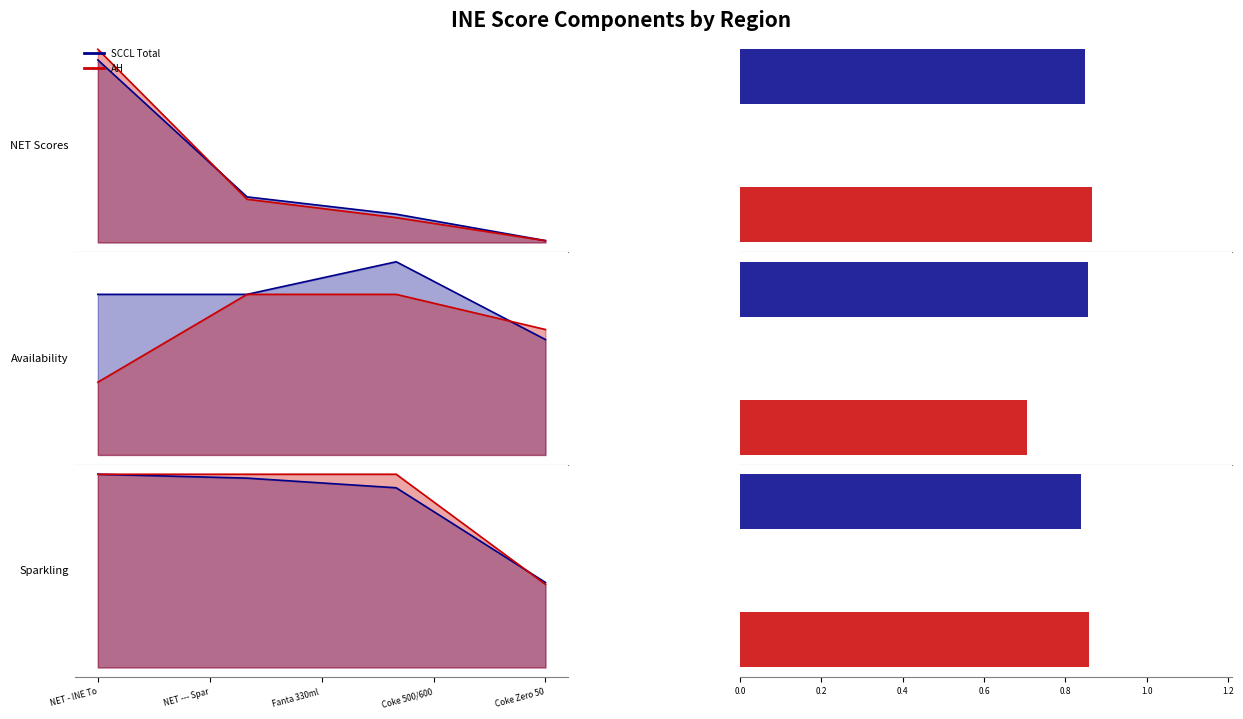

How many AH_line values are between 1 and 2?

3